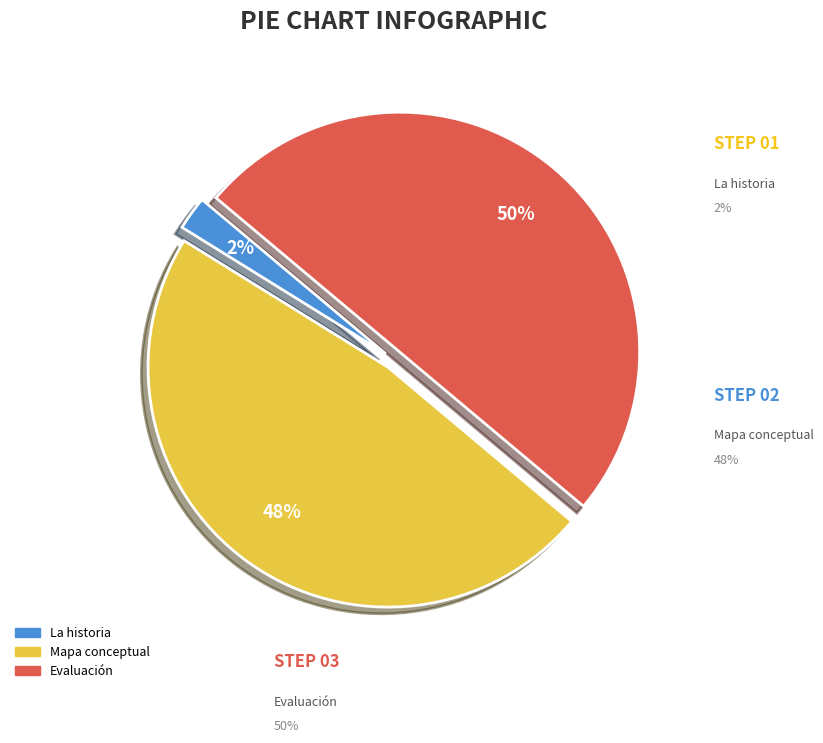

Is it true that Mapa conceptual is 58% of the pie?

False